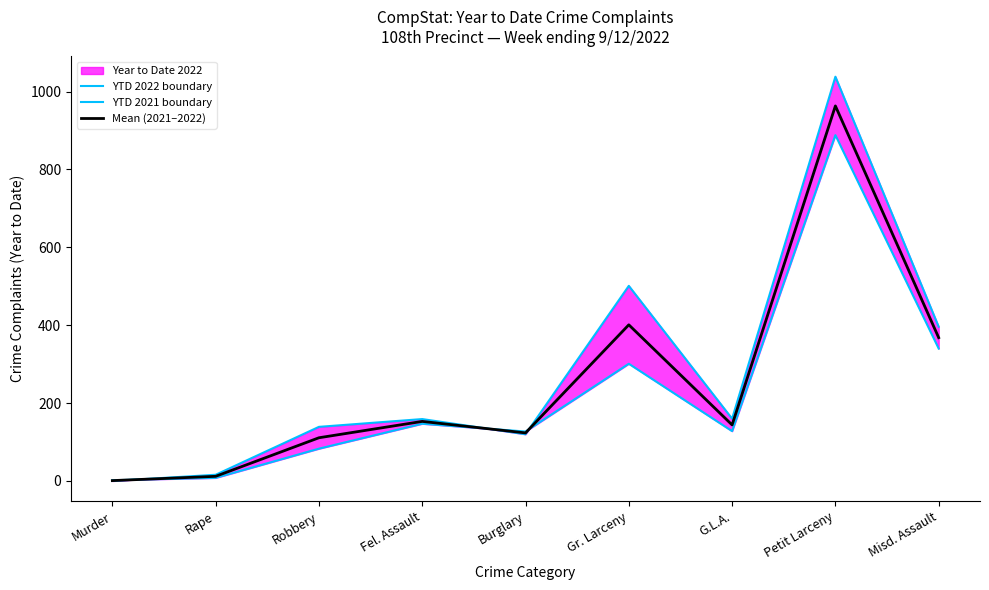

What is the sum of the Mean (2021–2022) values at Fel. Assault and G.L.A.?

297.0